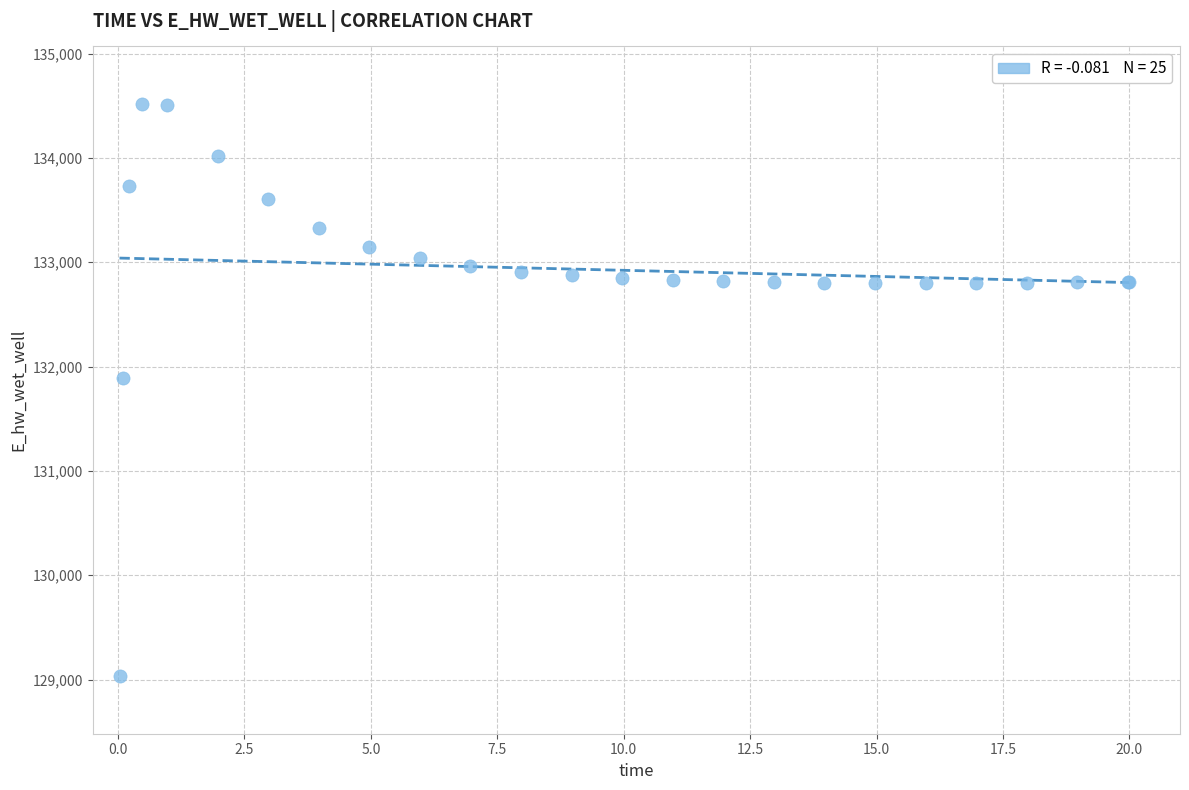

What Y value in the scatter plot is closest to 131774?

131893.6